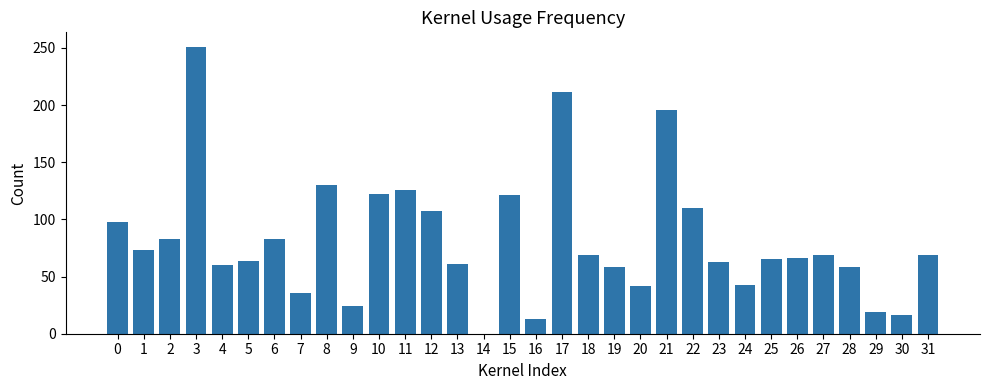

The value at 10 is 178. True or false?

False